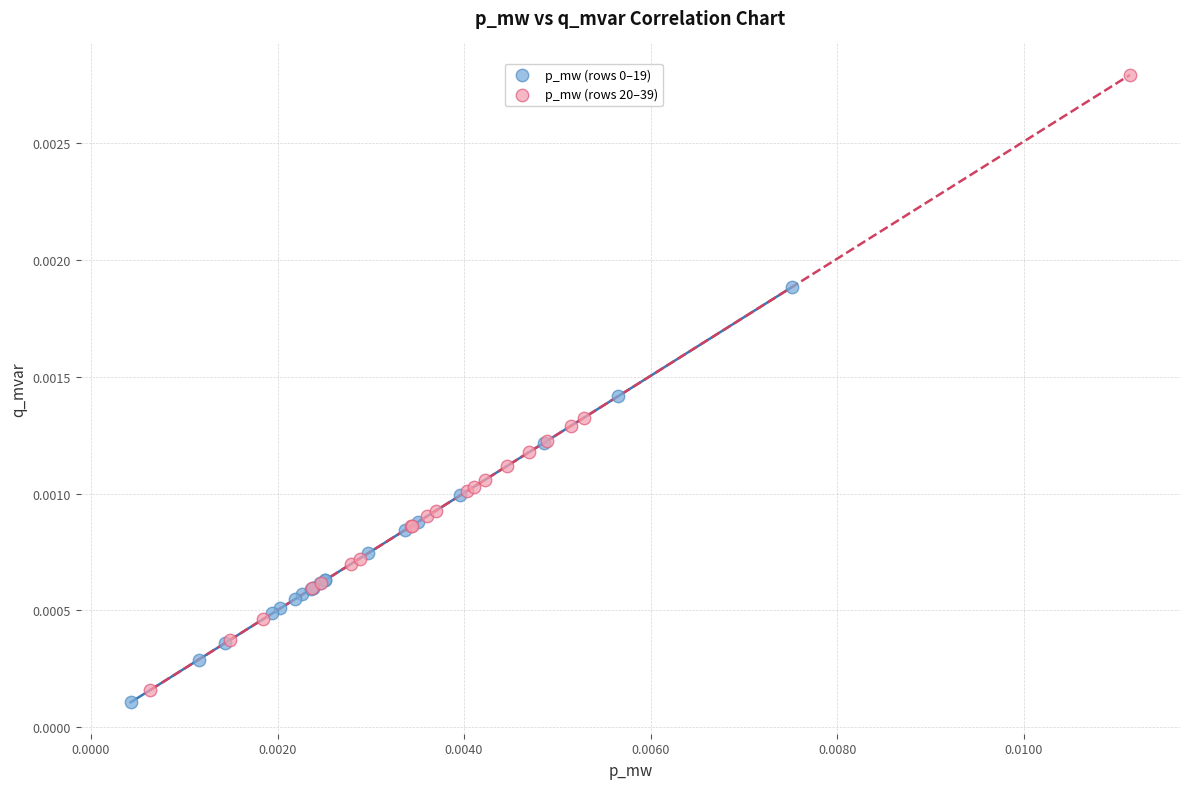

Which series has the largest Y range (max minus min)?

p_mw (rows 20–39)